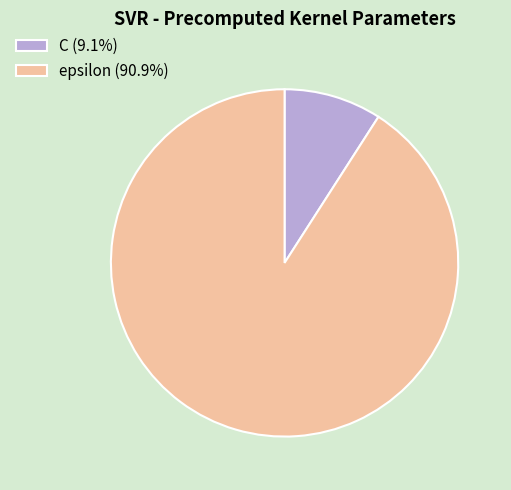

Is the sum of epsilon (90.9%) and C (9.1%) greater than half?

Yes